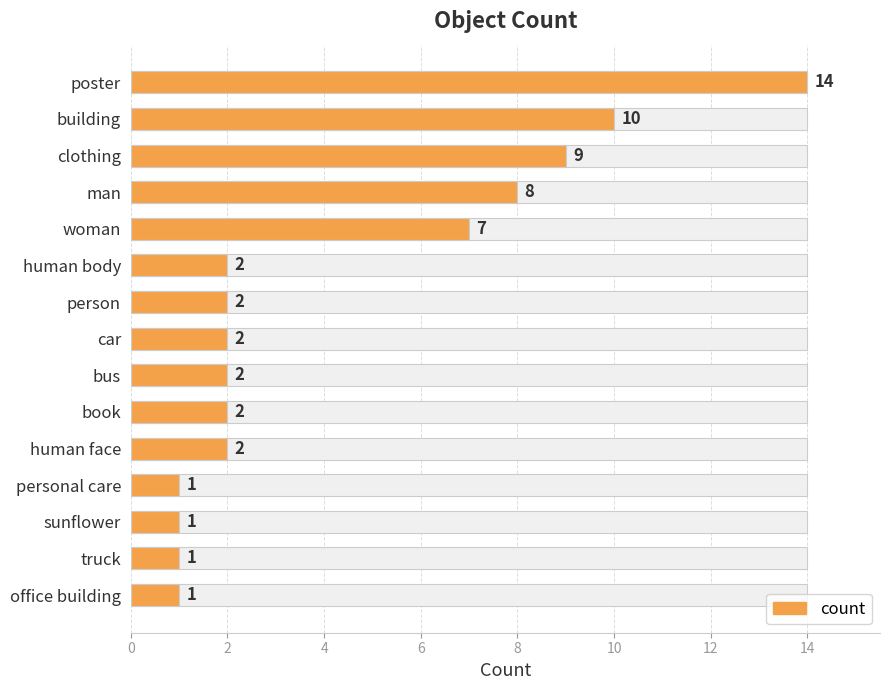

Is it true that the value at woman is 4?

False